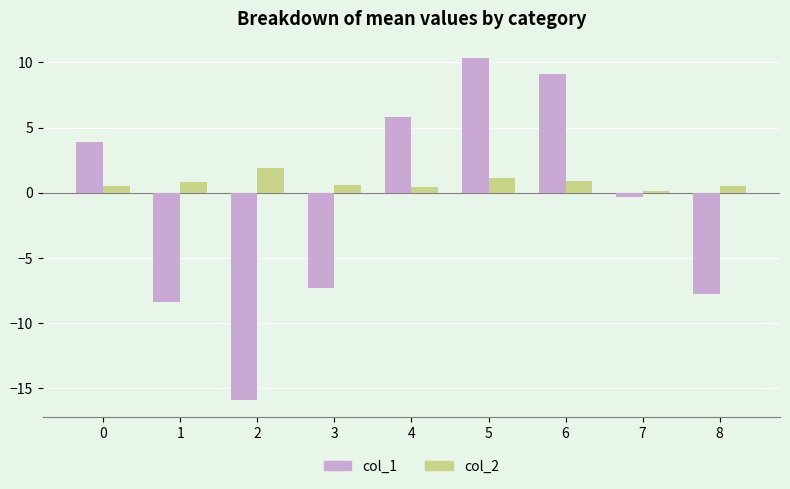

Rank the series by their average value, from highest to lowest.

col_2, col_1